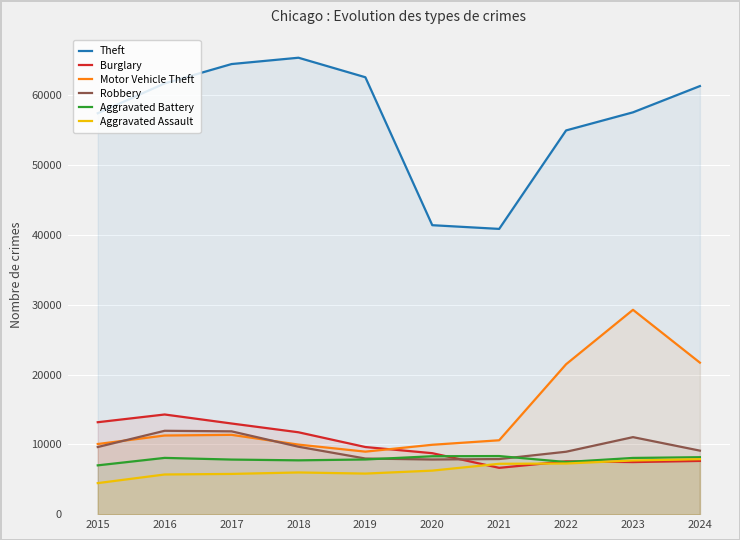

How many data points does each series have?

10